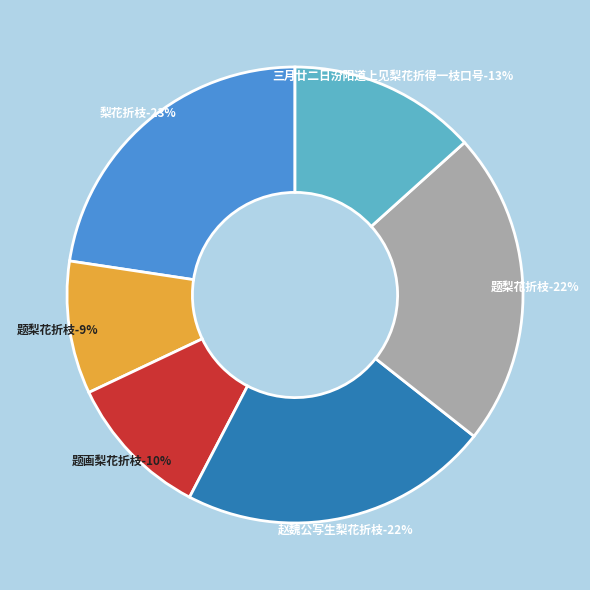

What is the ratio of the value at 题梨花折枝 to the value at 三月廿二日汾阳道上见梨花折得一枝口号?

0.7